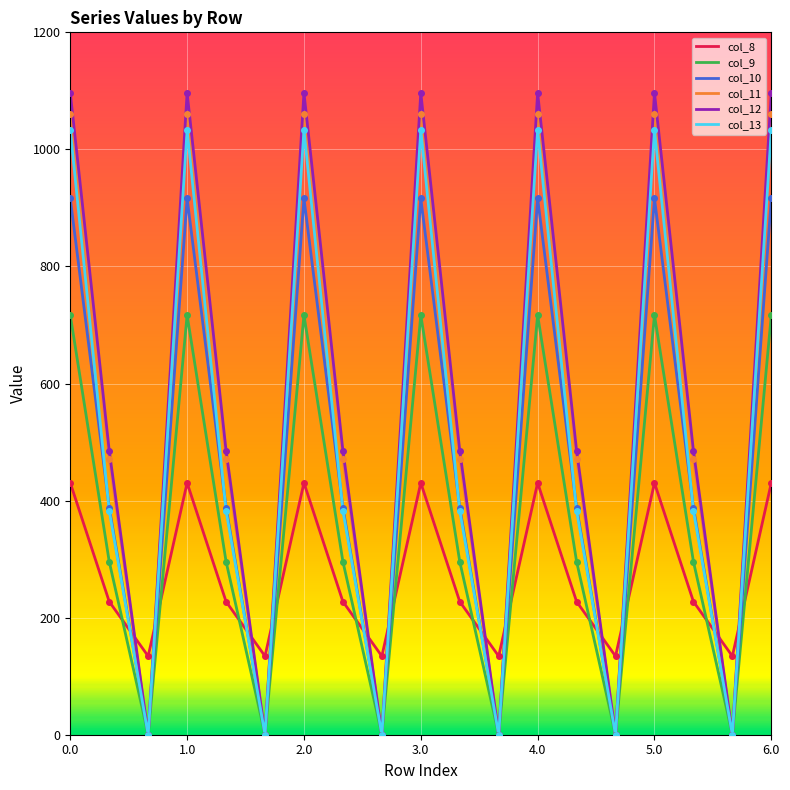

Which series has the largest range (max minus min)?

col_12